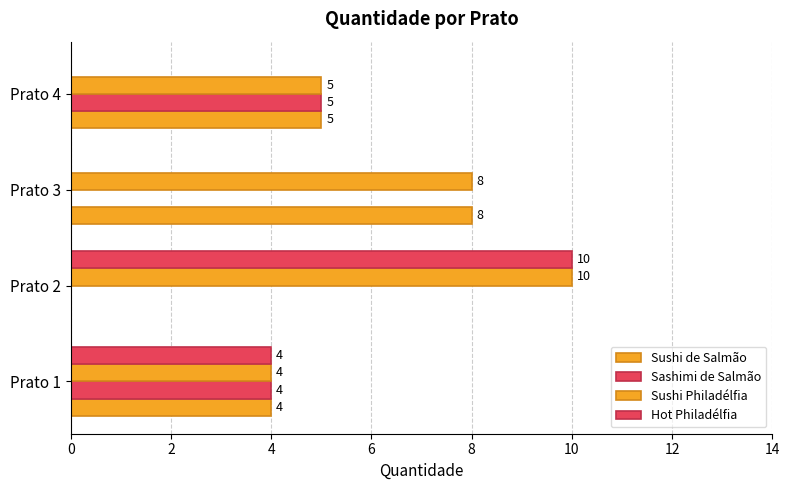

How many values in Sushi de Salmão are above zero?

3